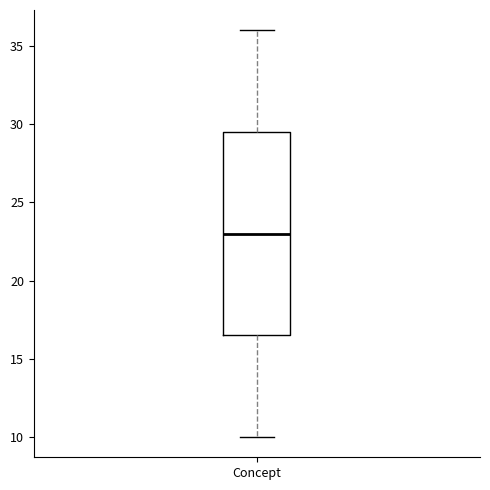

Read this box plot against the y-axis: the position of the median line, the range covered by the box, and the ends of both whiskers. The values are not printed on the chart, so give them approximately, as read against the axis.

median 23.0, box 16.5 to 29.5, whiskers 10.0 to 36.0